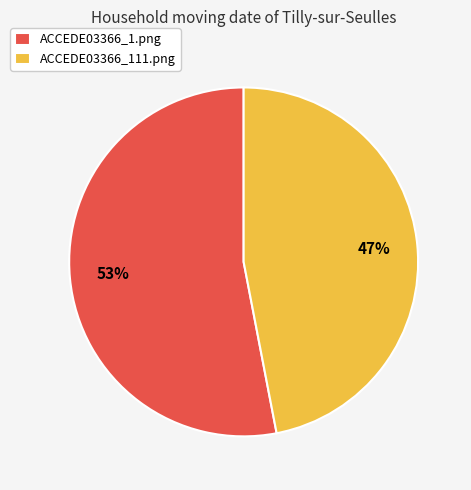

The ACCEDE03366_1.png slice represents 53% of the pie. True or false?

True